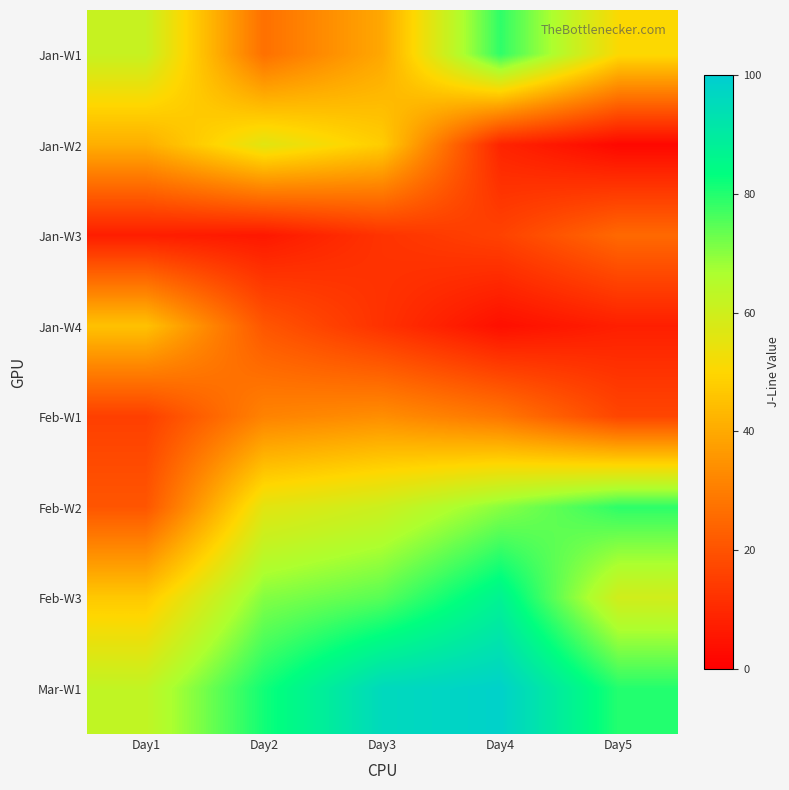

Reading right to left, extract all data points from this chart.

Jan-W1: Day5=50.7	Day4=78.7	Day3=39.6	Day2=27.0	Day1=61.5
Jan-W2: Day5=2.1	Day4=8.9	Day3=47.8	Day2=56.0	Day1=41.1
Jan-W3: Day5=25.3	Day4=16.1	Day3=12.6	Day2=6.0	Day1=7.4
Jan-W4: Day5=7.7	Day4=3.9	Day3=12.2	Day2=20.8	Day1=45.5
Feb-W1: Day5=17.0	Day4=28.5	Day3=33.9	Day2=31.4	Day1=15.5
Feb-W2: Day5=78.9	Day4=70.0	Day3=60.5	Day2=55.8	Day1=20.7
Feb-W3: Day5=59.4	Day4=87.1	Day3=74.8	Day2=70.6	Day1=46.8
Mar-W1: Day5=79.8	Day4=98.4	Day3=95.8	Day2=81.6	Day1=62.6